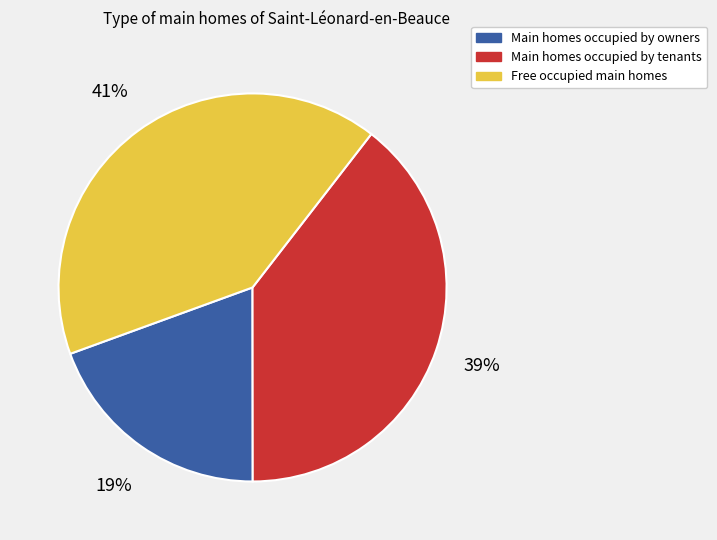

To the nearest percent, what is the difference between the largest and smallest slice percentages?

22%